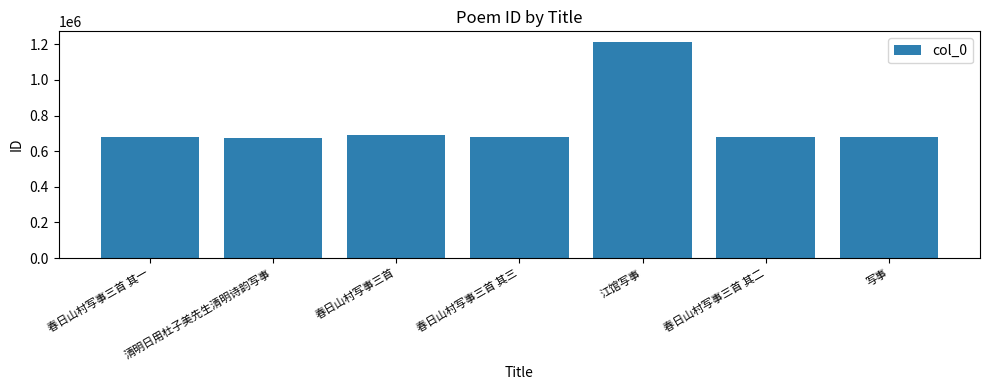

Which category has the highest value across all series?

江馆写事